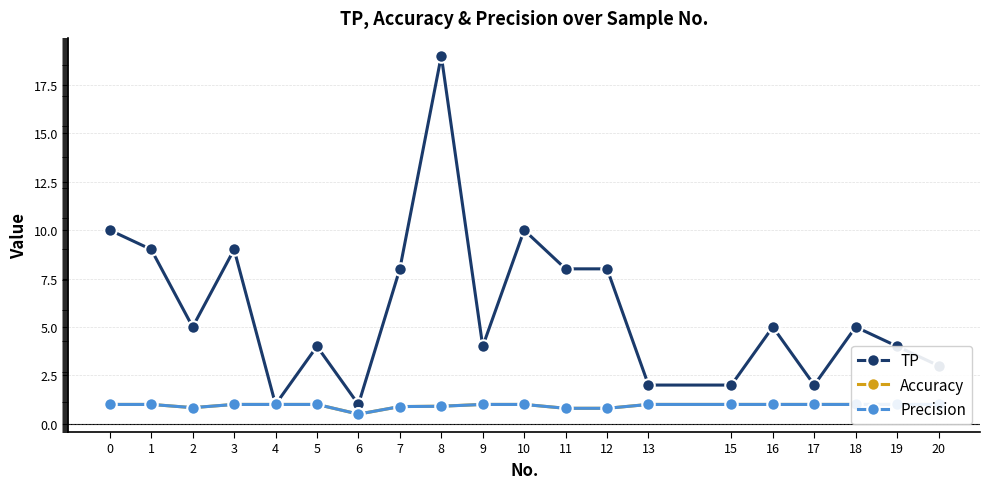

True or false: TP and Precision intersect in this chart.

False